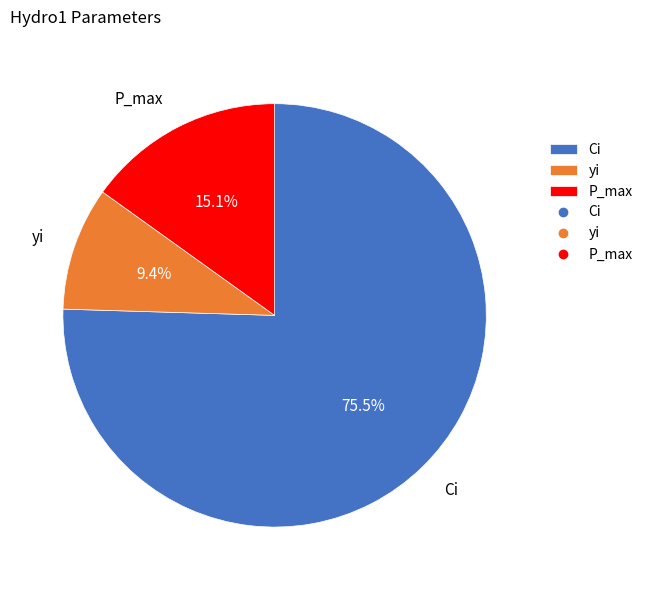

Which category has the smallest portion of the pie?

yi